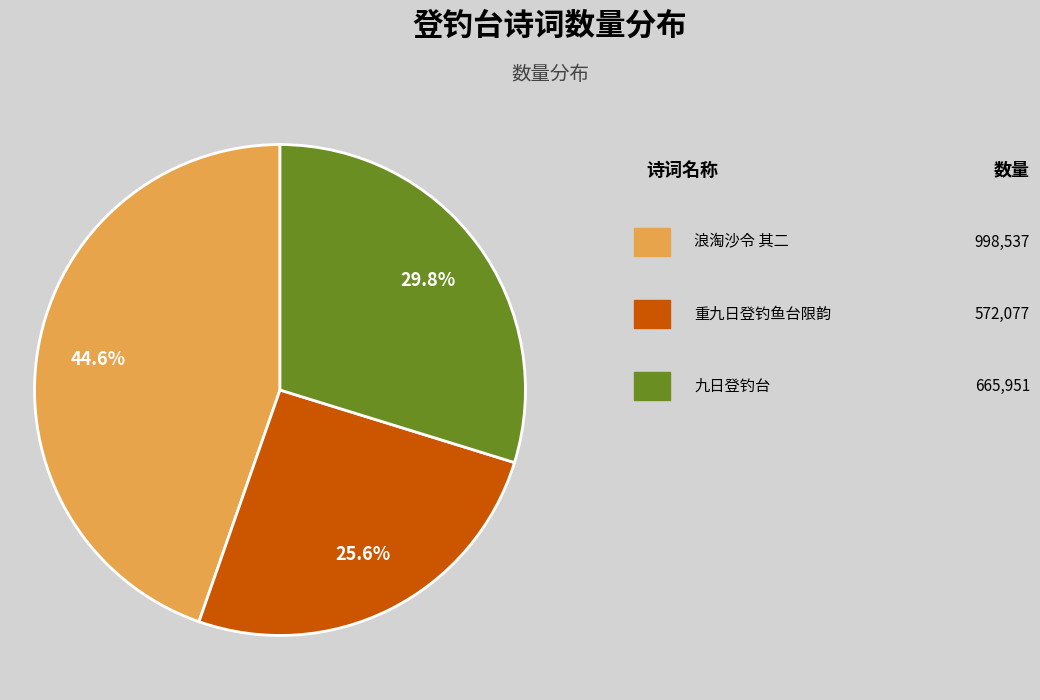

How many slices are in this pie chart?

3